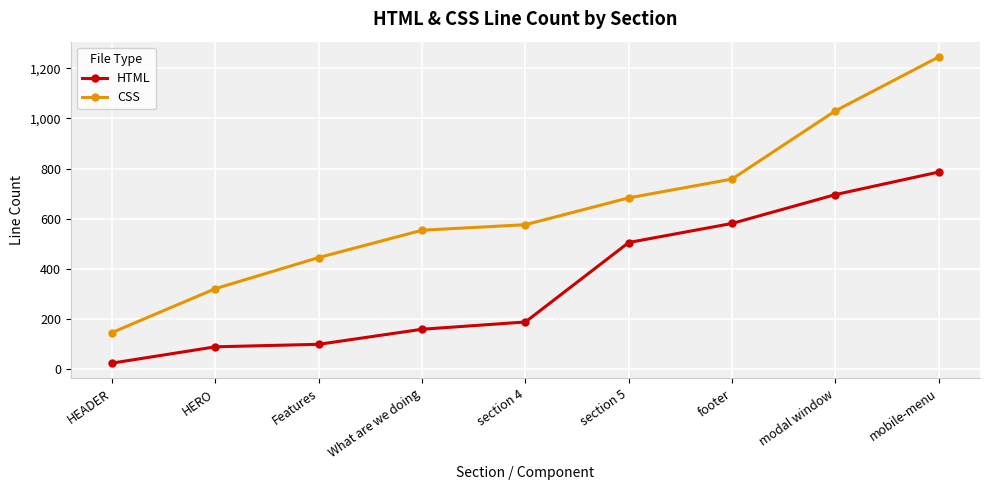

What are all the series names shown in the legend?

HTML, CSS